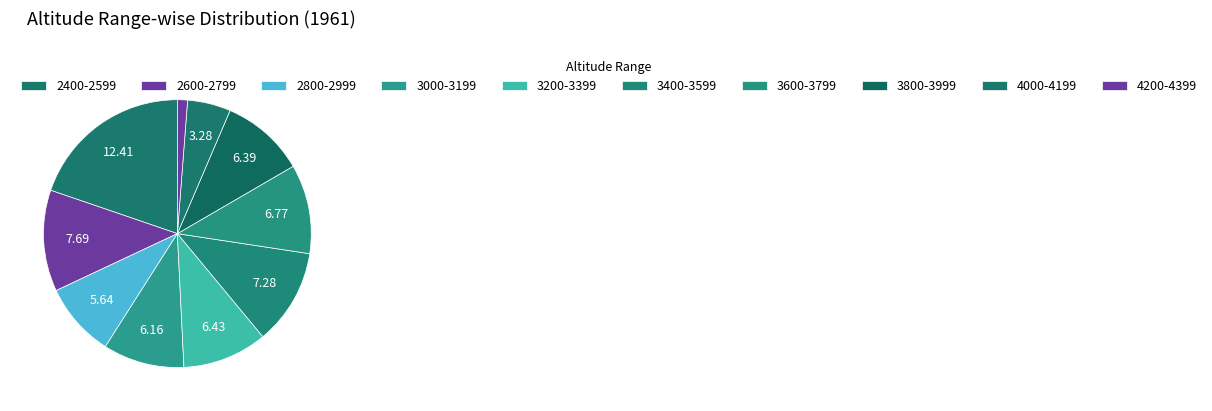

To the nearest percent, what is the difference between the largest and smallest slice percentages?

19%